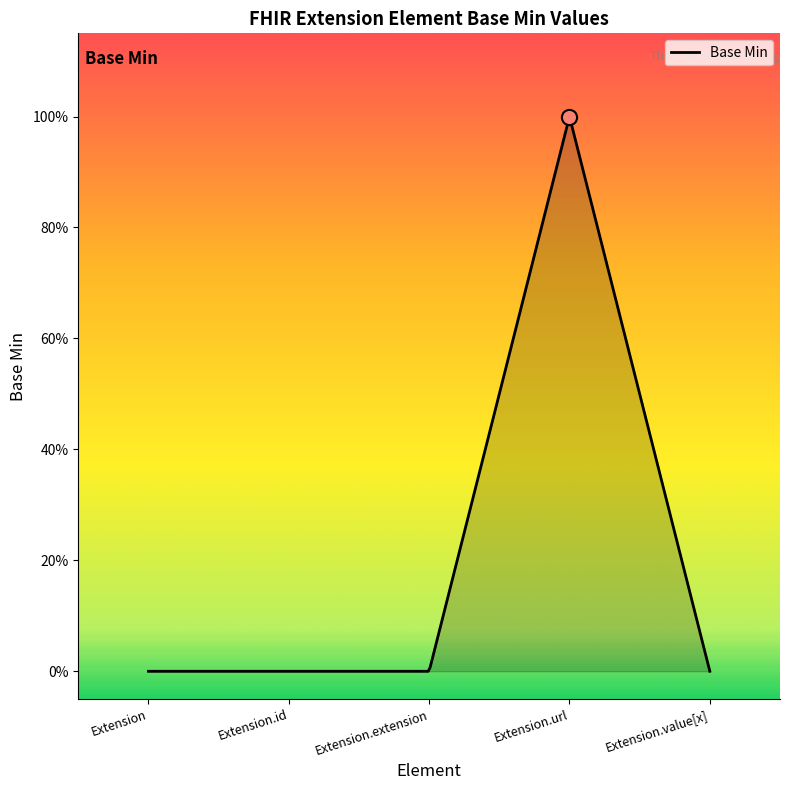

Which has a higher value, Extension or Extension.value[x]?

Extension